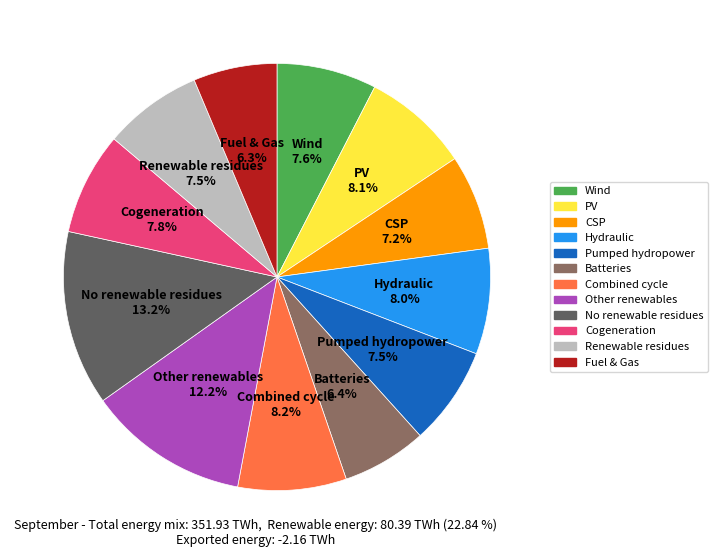

How many slices are in this pie chart?

12